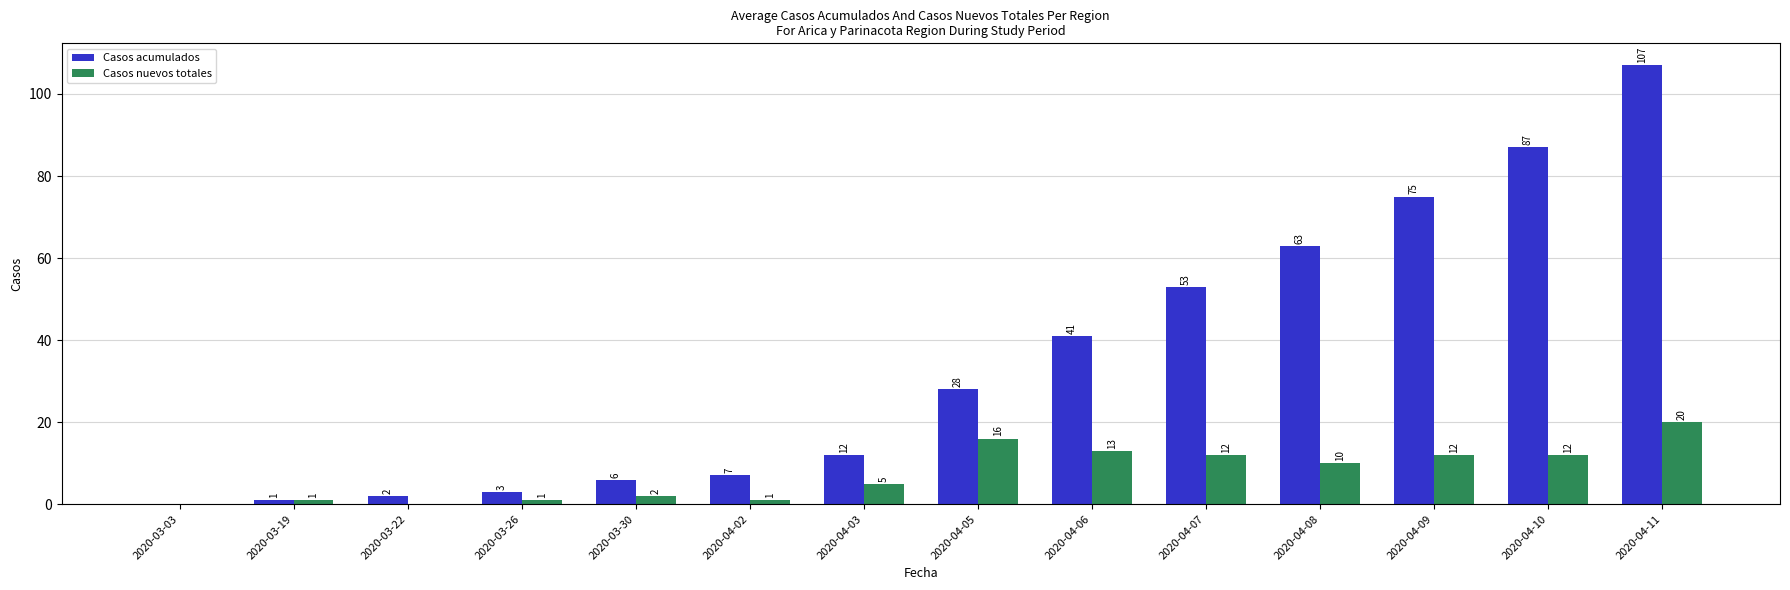

What is the sum of all Casos acumulados values?

485